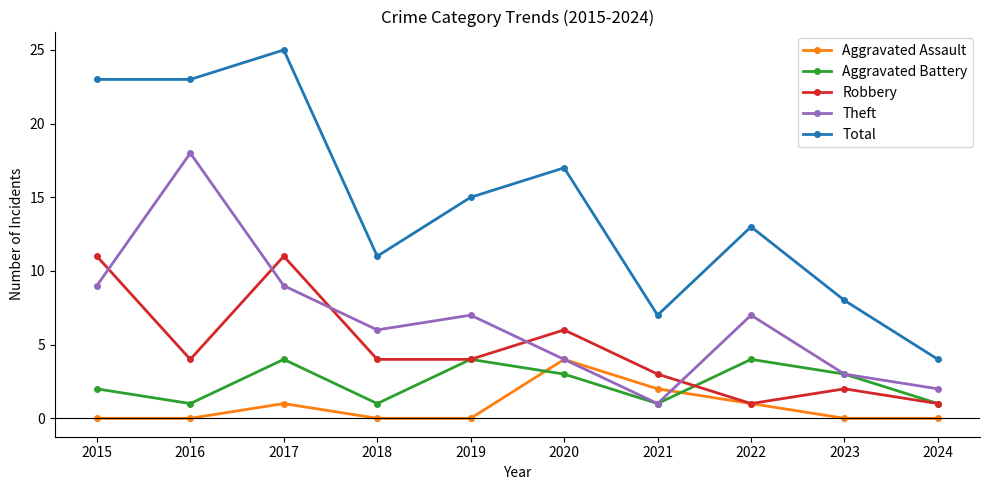

What is the difference between the Aggravated Battery values at 2022 and 2024?

3